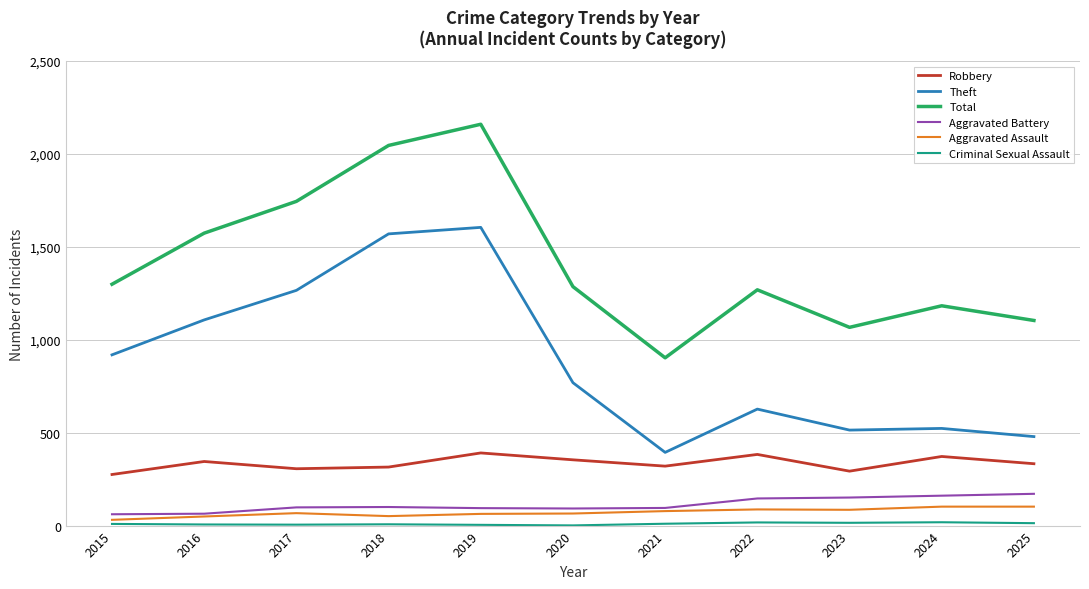

Between 2017 and 2021, which series saw the biggest shift?

Theft